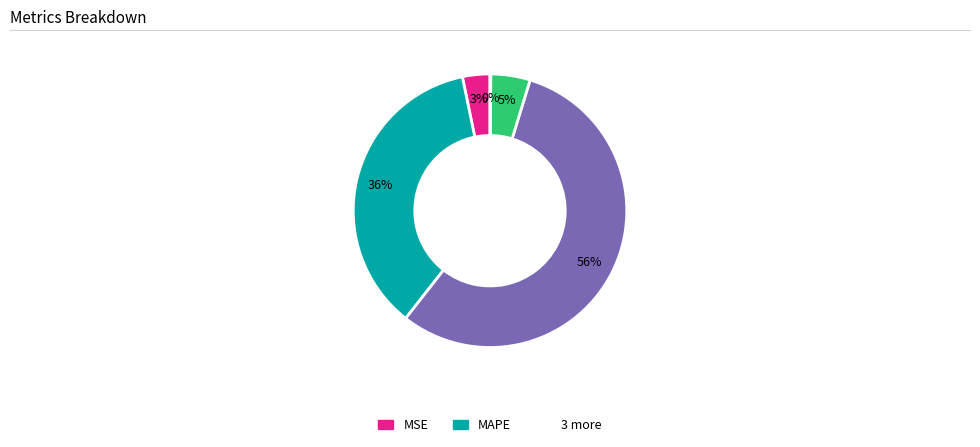

To the nearest percent, what is the difference between the largest and smallest slice percentages?

56%